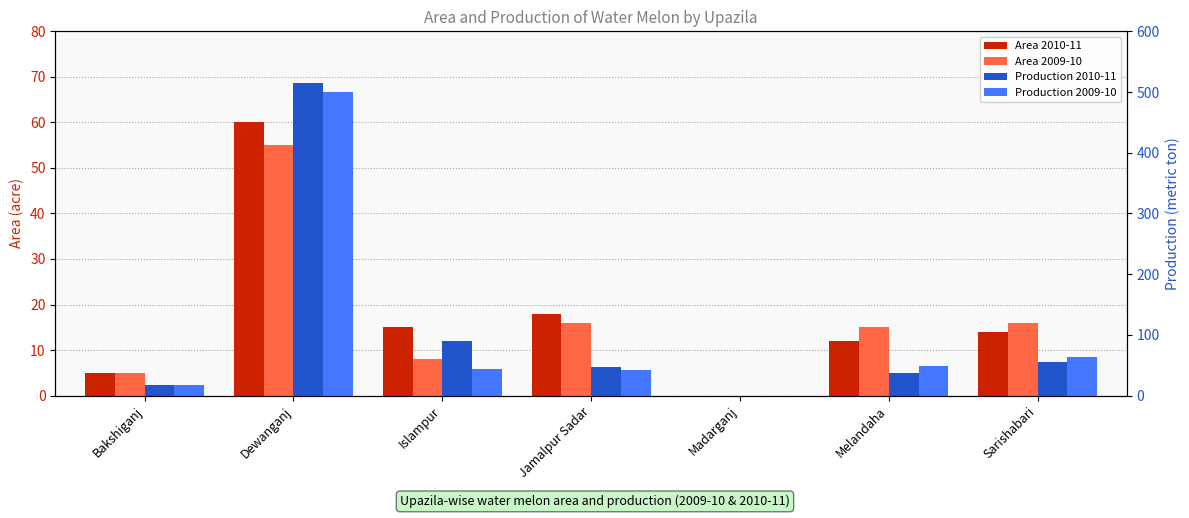

The value of Production 2009-10 at Dewanganj is 500. True or false?

True